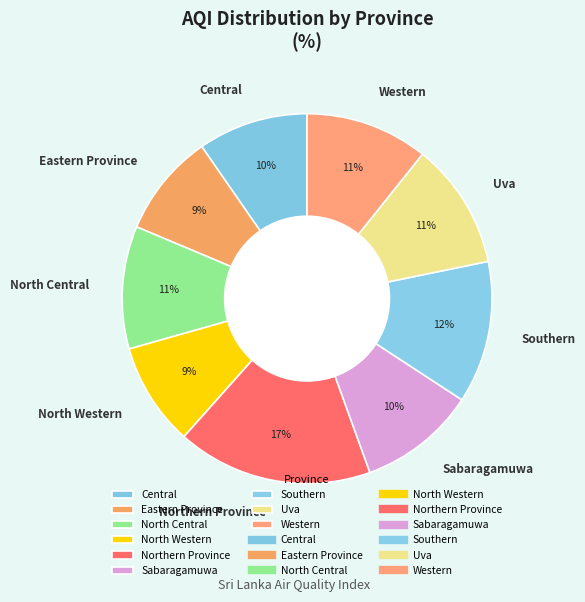

Which category has the biggest portion of the pie?

Northern Province